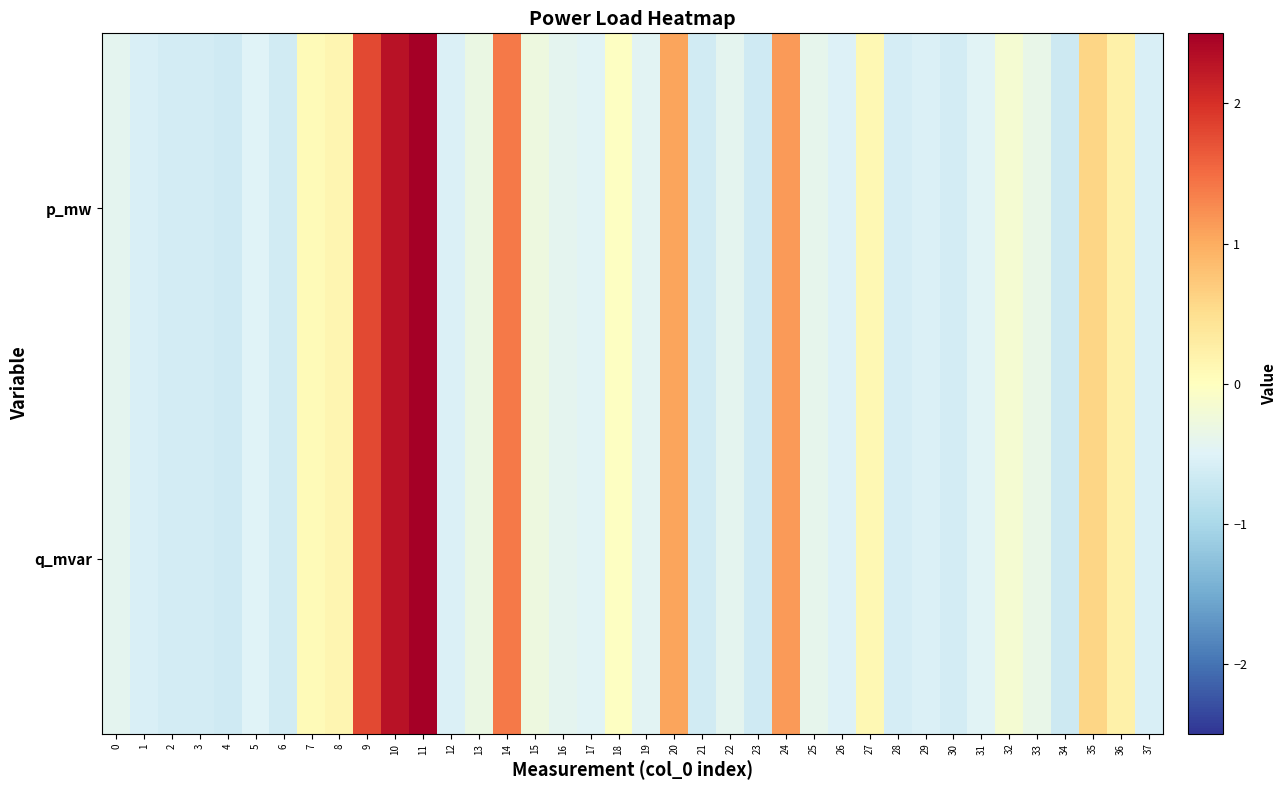

Between 1 and 9, which series saw the biggest shift?

p_mw